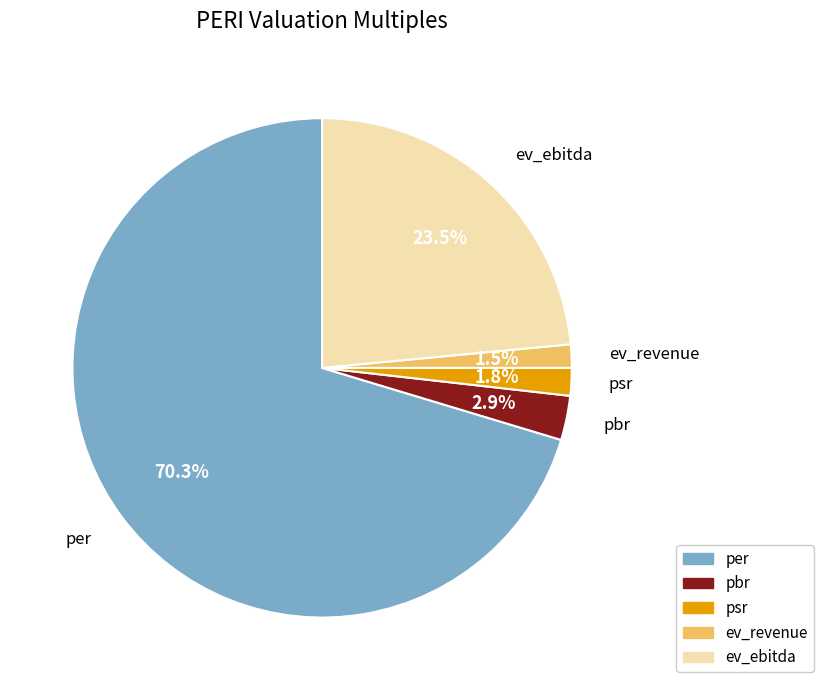

Which slice is the largest?

per